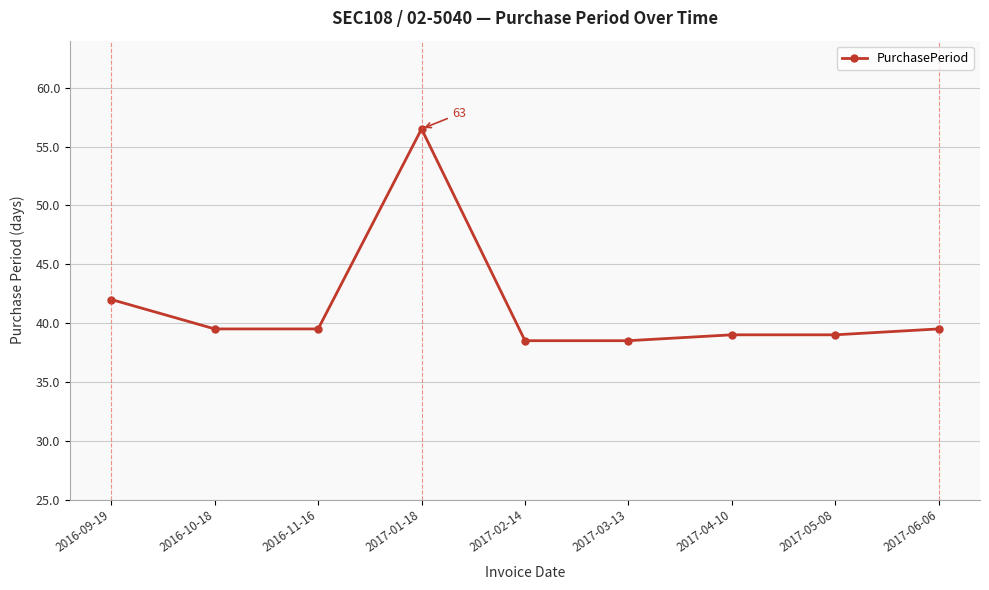

At which category does the chart reach its minimum across all series?

2017-02-14